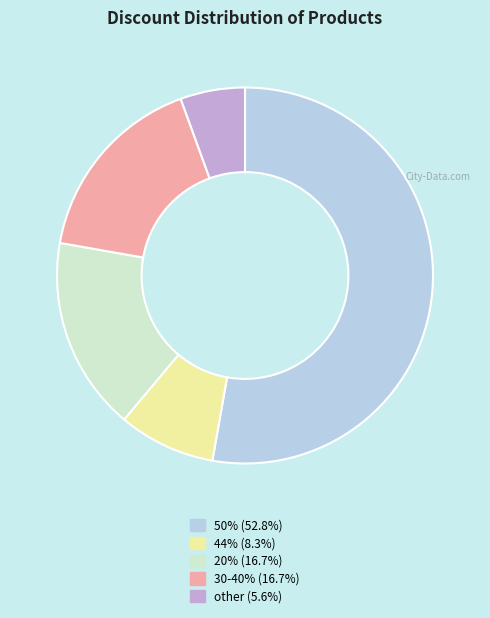

Is there any slice that represents more than half of the pie?

Yes